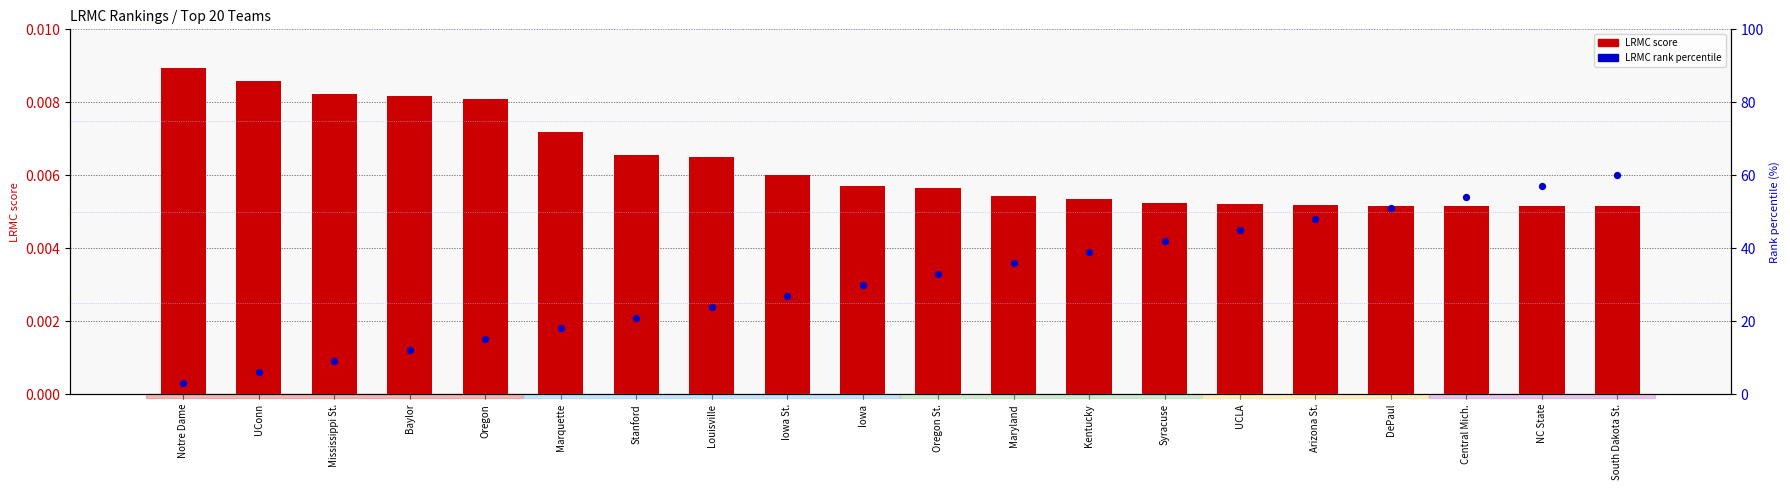

At which category is the sum across all series the highest?

South Dakota St.